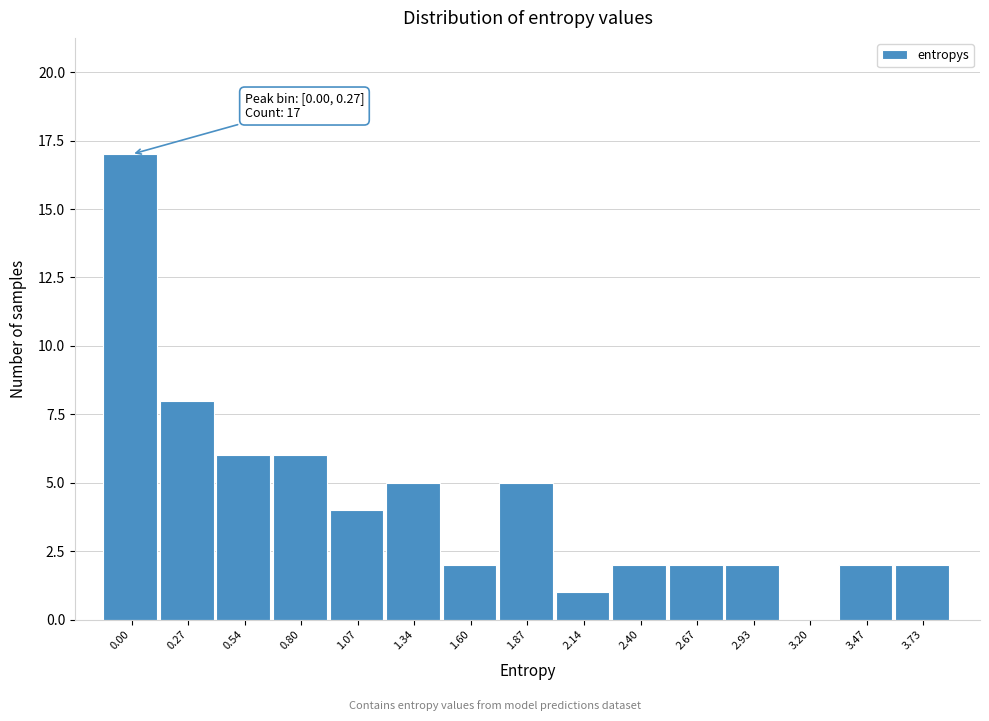

Reading right to left, what are all the values shown in this chart?

3.73=2	3.47=2	3.20=0	2.93=2	2.67=2	2.40=2	2.14=1	1.87=5	1.60=2	1.34=5	1.07=4	0.80=6	0.54=6	0.27=8	0.00=17